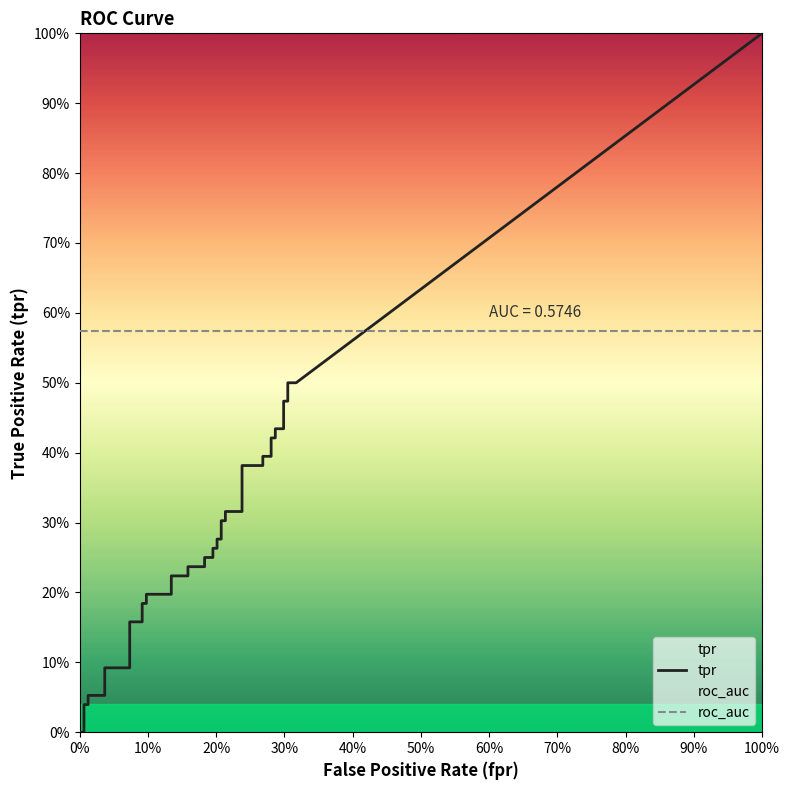

How many lines are shown in the chart?

2